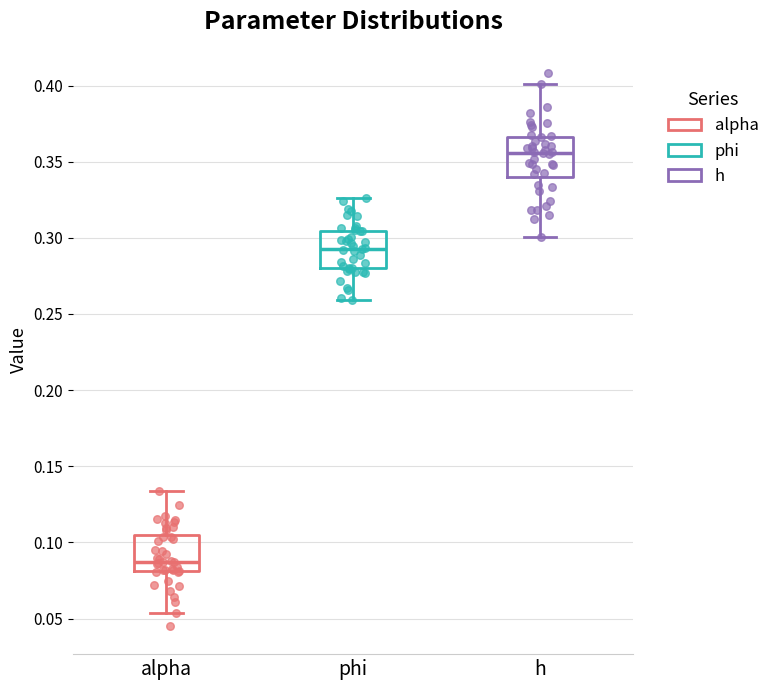

Reading left to right, transcribe this box plot: for each box, give where its median line is, the range the box spans, and where its two whiskers end, as read against the y-axis. The values are not printed on the chart, so give them approximately, as read against the axis.

alpha: median 0.085, box 0.080 to 0.105, whiskers 0.055 to 0.135
phi: median 0.295, box 0.280 to 0.305, whiskers 0.260 to 0.325
h: median 0.355, box 0.340 to 0.365, whiskers 0.300 to 0.400